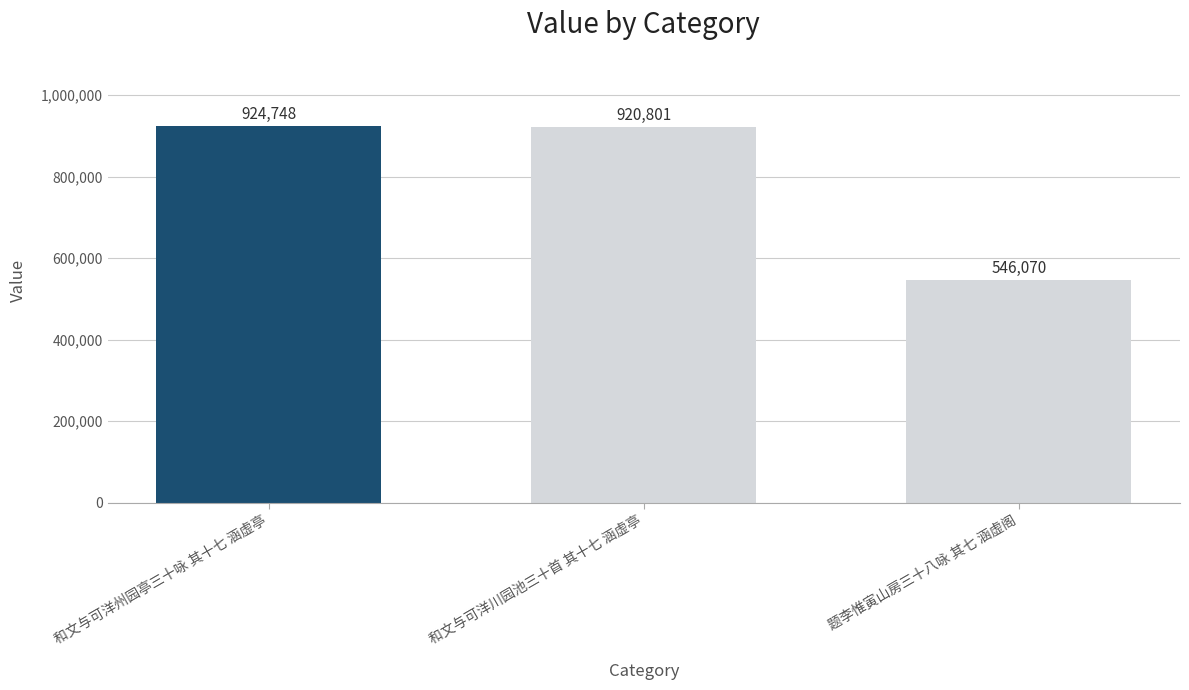

Rank the categories by value from lowest to highest.

题李惟寅山房三十八咏 其七 涵虚阁, 和文与可洋川园池三十首 其十七 涵虚亭, 和文与可洋州园亭三十咏 其十七 涵虚亭